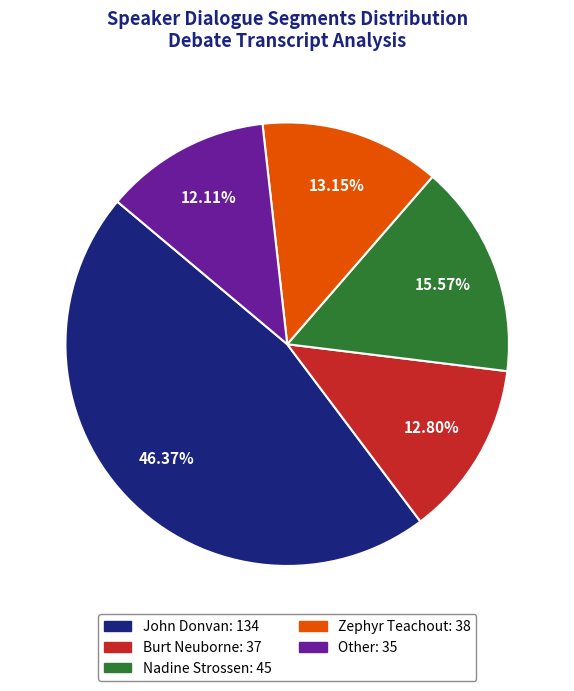

What portion of the pie excludes Burt Neuborne?

87.2%